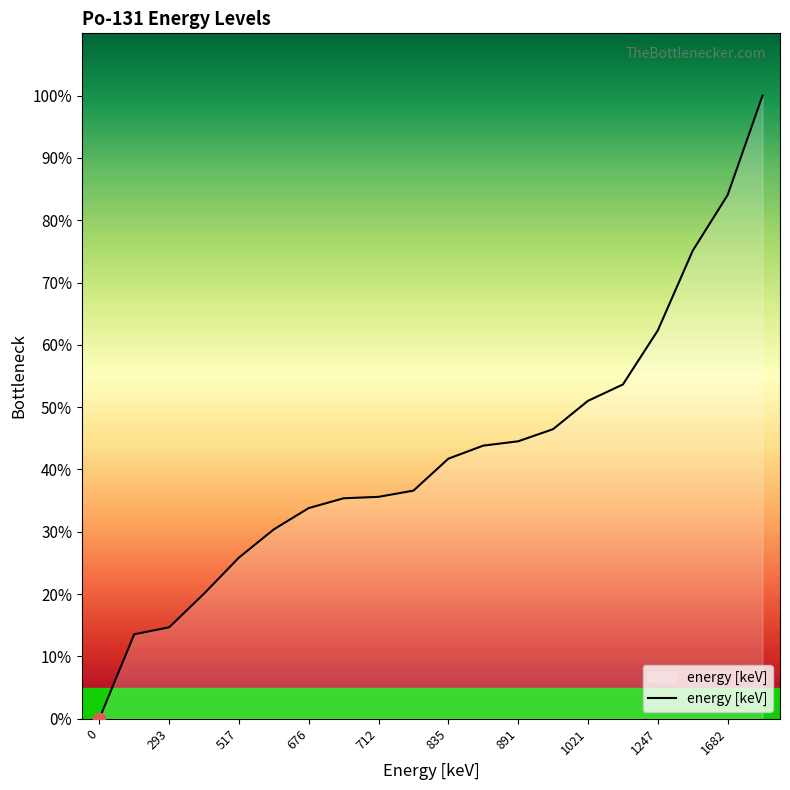

What is the difference between the maximum and minimum values?

100.0